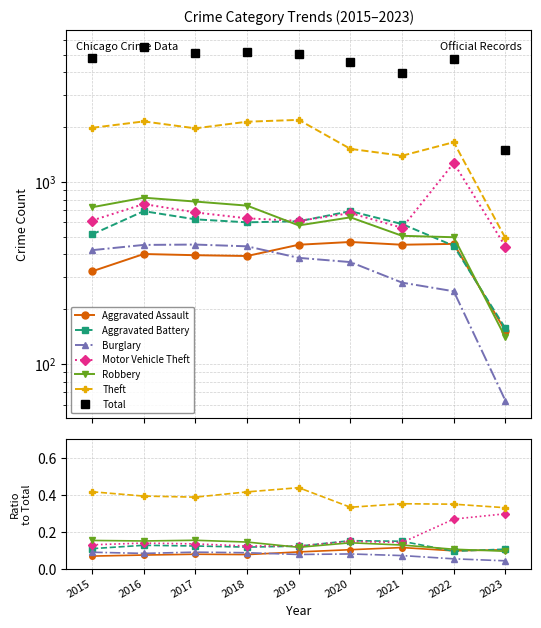

Which series has the largest total across all categories?

Theft